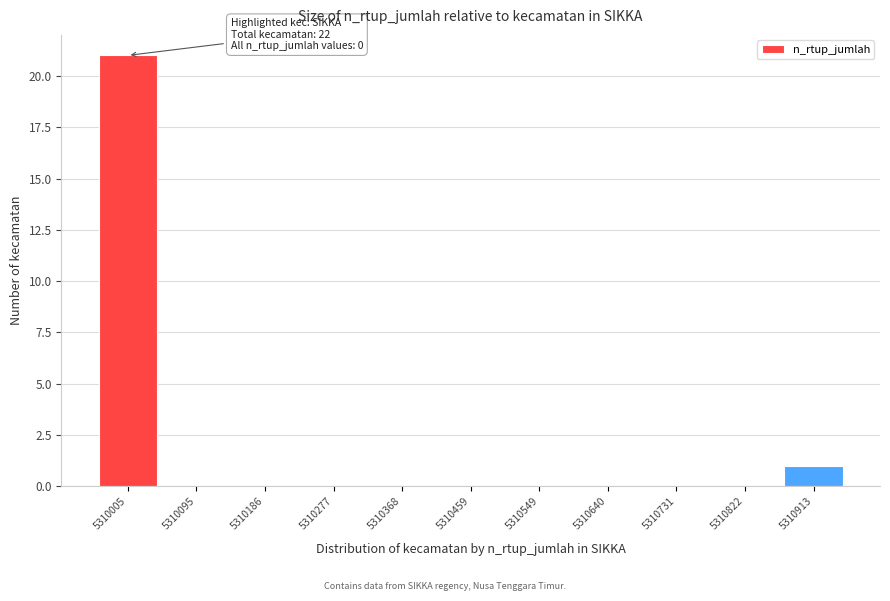

Reading left to right, what are all the values shown in this chart?

5310005=21	5310095=0	5310186=0	5310277=0	5310368=0	5310459=0	5310549=0	5310640=0	5310731=0	5310822=0	5310913=1